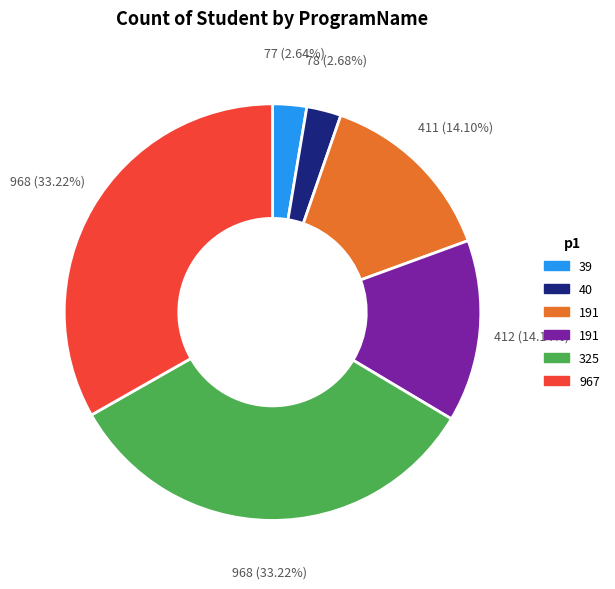

Is there a majority slice in this chart?

No